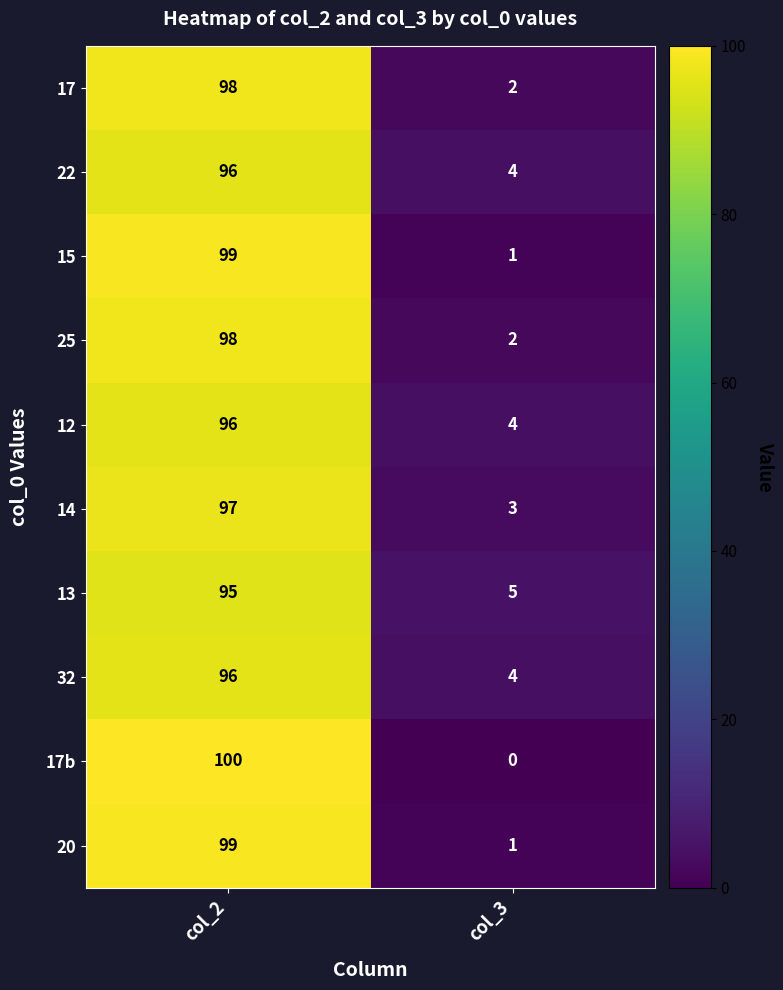

Which series has the largest range (max minus min)?

17b